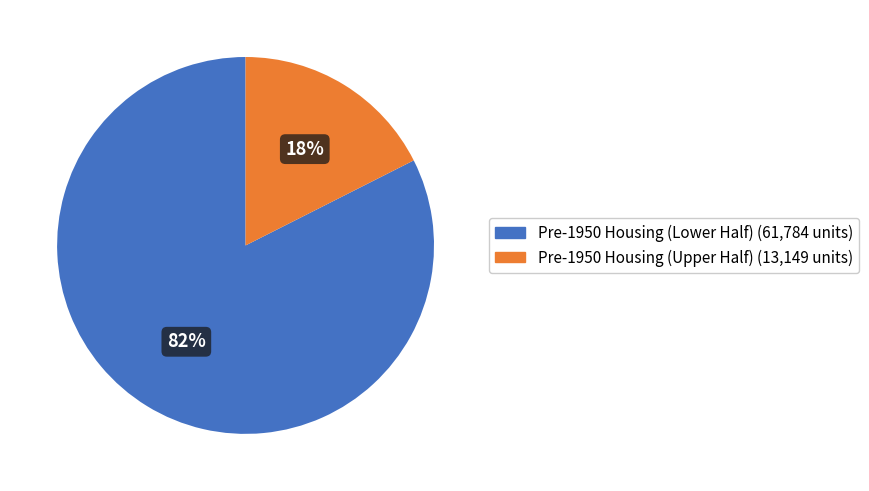

How many slices are in this pie chart?

2